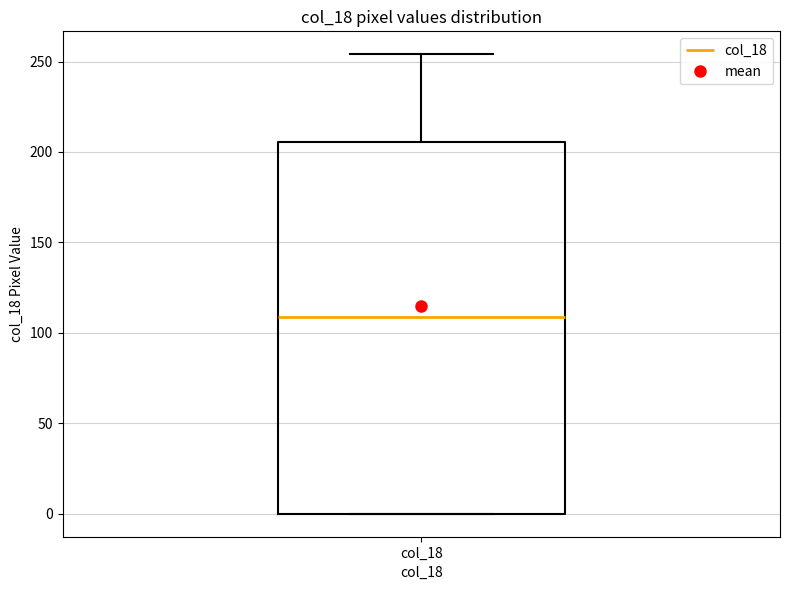

Where is the lower edge of the box for col_18 on the y-axis? The values are not printed on the chart, so give them approximately, as read against the axis.

0